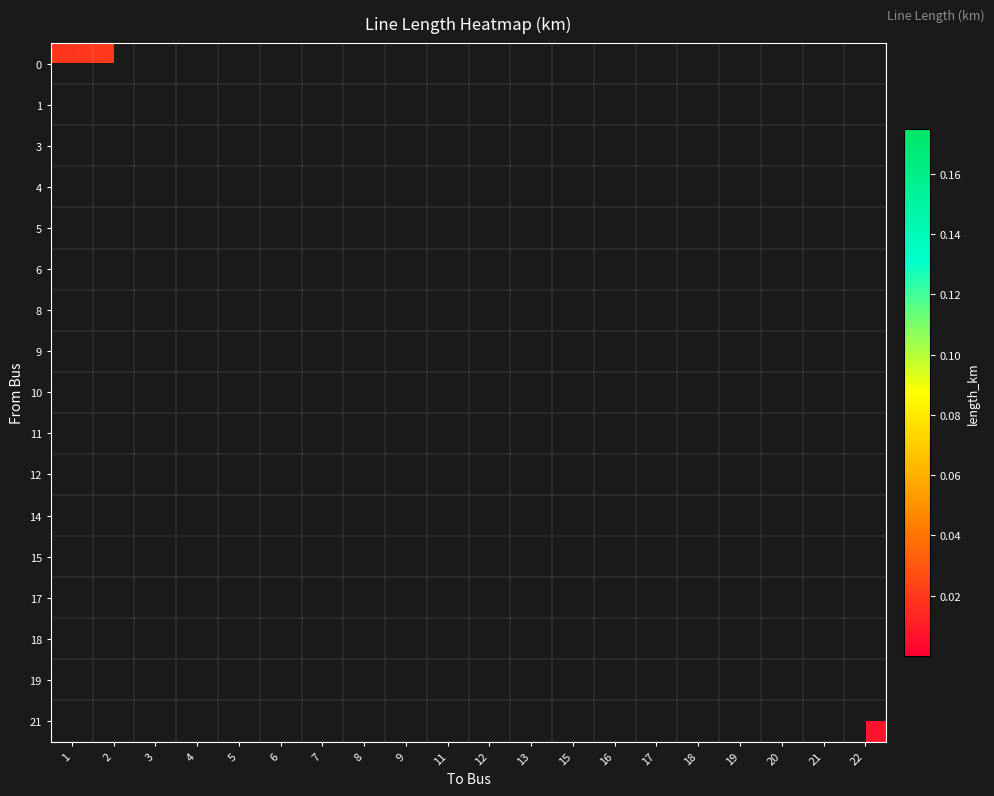

Count the number of data series in this chart.

17